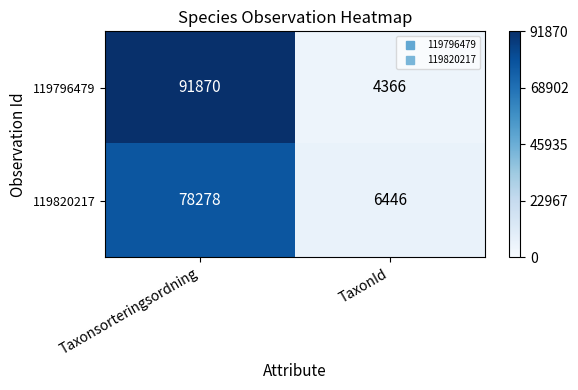

List the series in order of their overall mean, lowest first.

119820217, 119796479